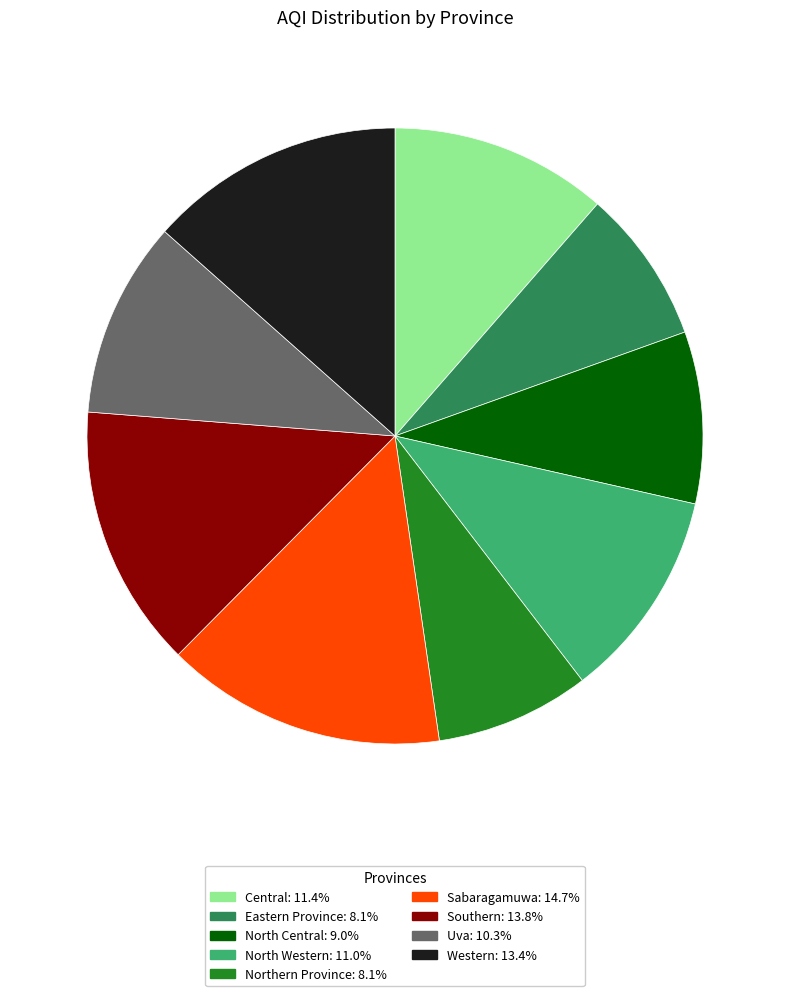

What is the largest slice in the pie chart?

Sabaragamuwa